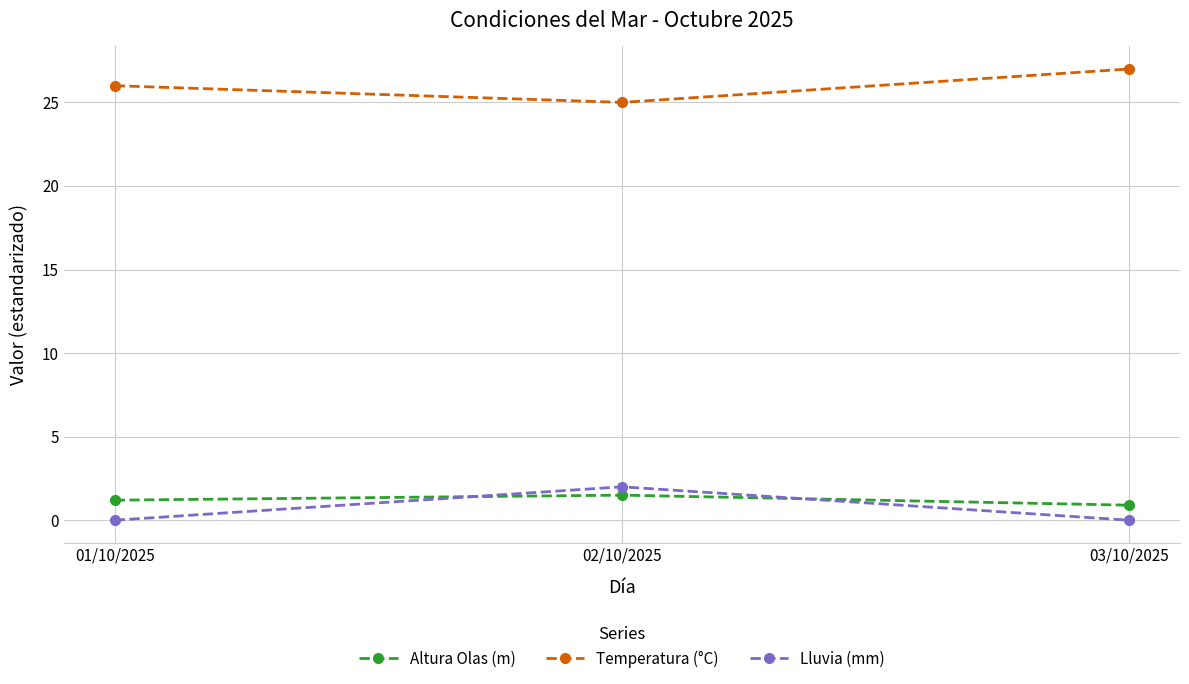

How many values in the Altura Olas (m) series are below 1?

1